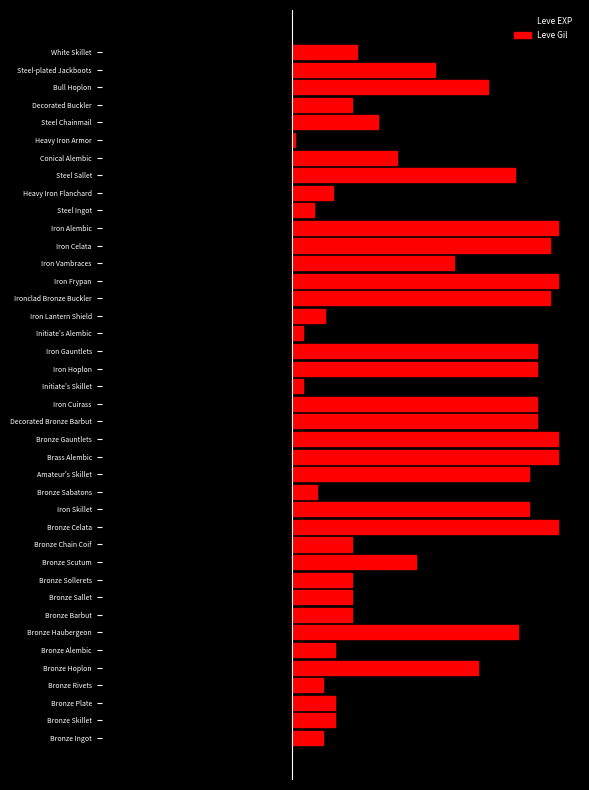

How many groups of bars are there?

40